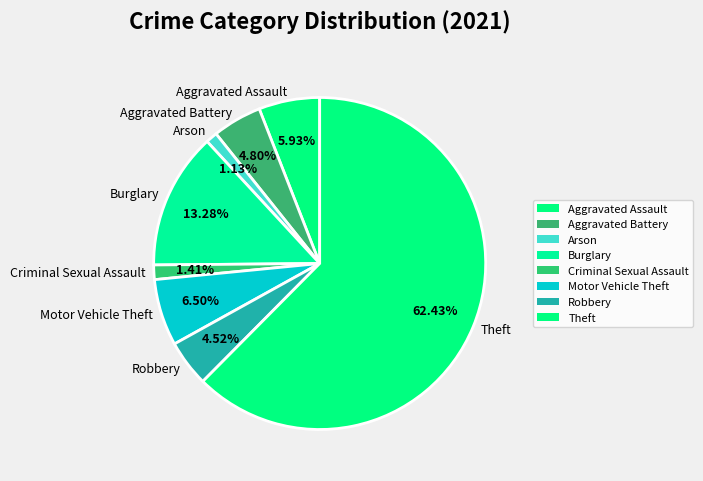

The Motor Vehicle Theft slice represents 6% of the pie. True or false?

True